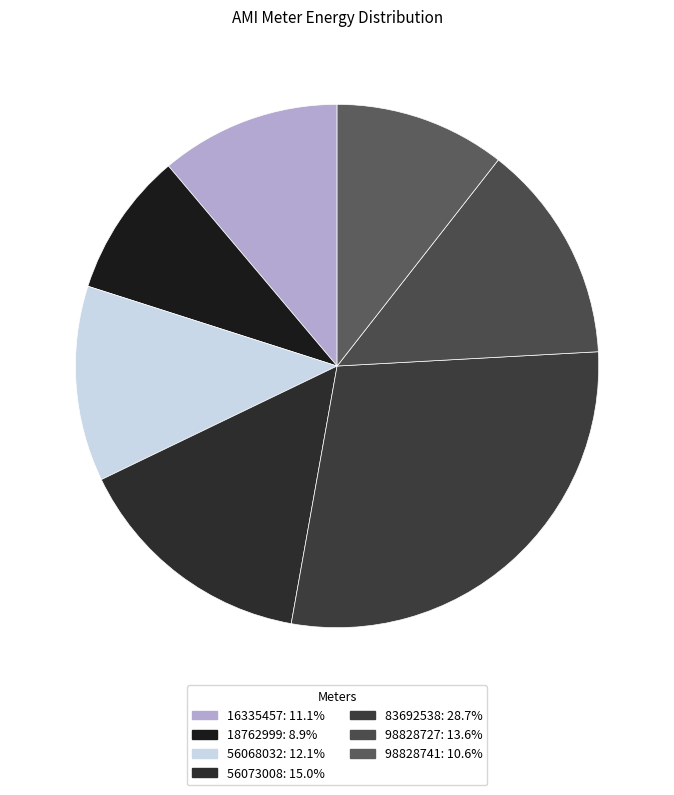

How many slices are in this pie chart?

7